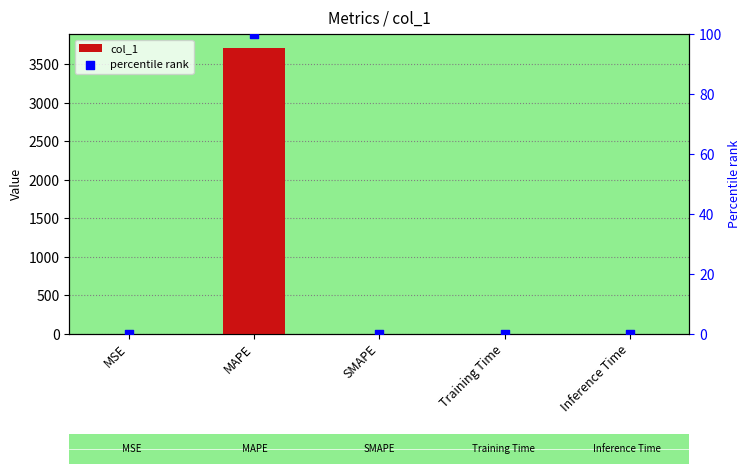

At how many categories does at least one series exceed 1520?

1